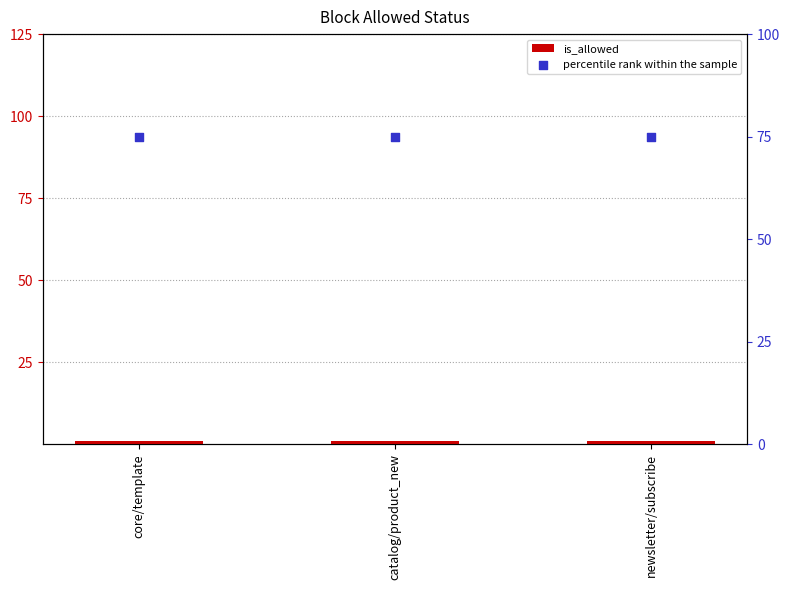

Is the value of is_allowed at catalog/product_new greater than the value of percentile rank within the sample at newsletter/subscribe?

No